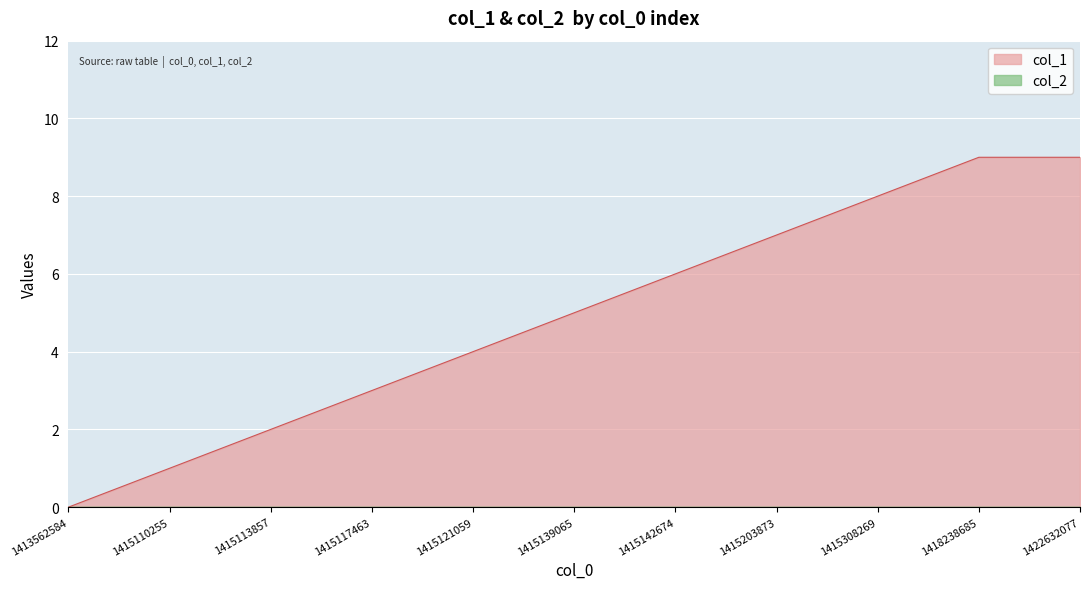

Reading right to left, transcribe all the data shown in this chart.

1422632077=9	1418238685=9	1415308269=8	1415203873=7	1415142674=6	1415139065=5	1415121059=4	1415117463=3	1415113857=2	1415110255=1	1413562584=0